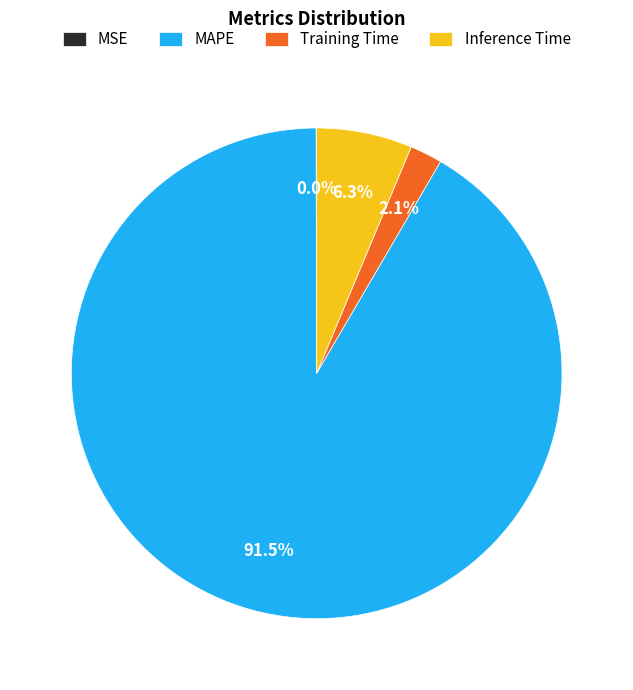

Which category has the biggest portion of the pie?

MAPE